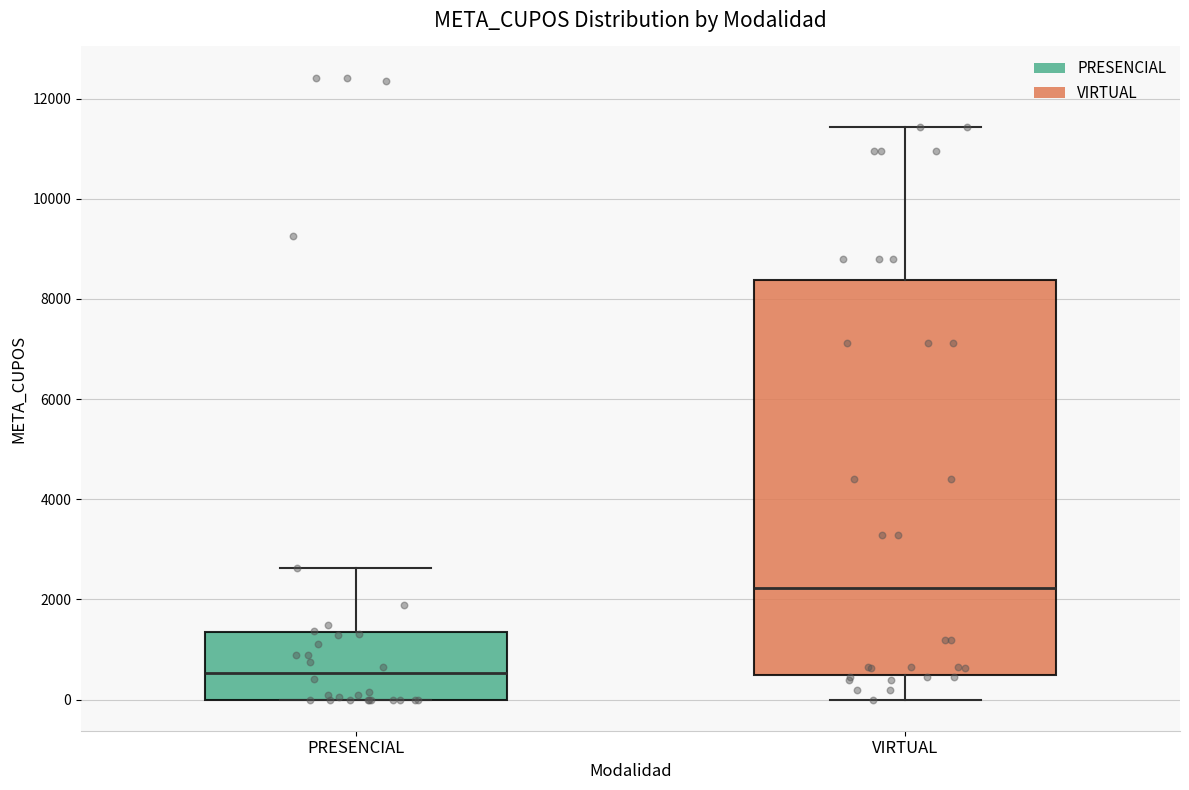

Reading left to right, read every box against the y-axis: the position of its median line, the range the box covers, and the ends of its whiskers. The values are not printed on the chart, so give them approximately, as read against the axis.

PRESENCIAL: median 600, box 0 to 1400, whiskers 0 to 2600
VIRTUAL: median 2200, box 400 to 8400, whiskers 0 to 11400